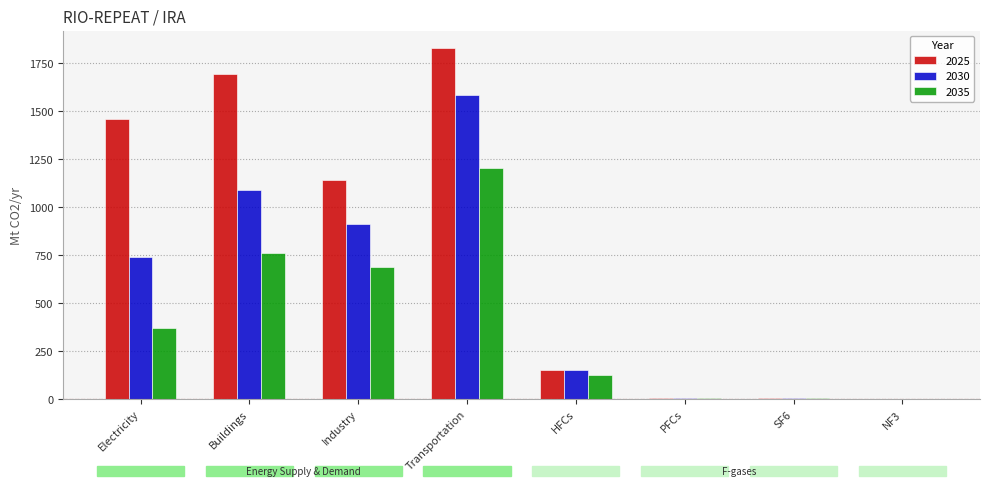

Are the bars horizontal?

No